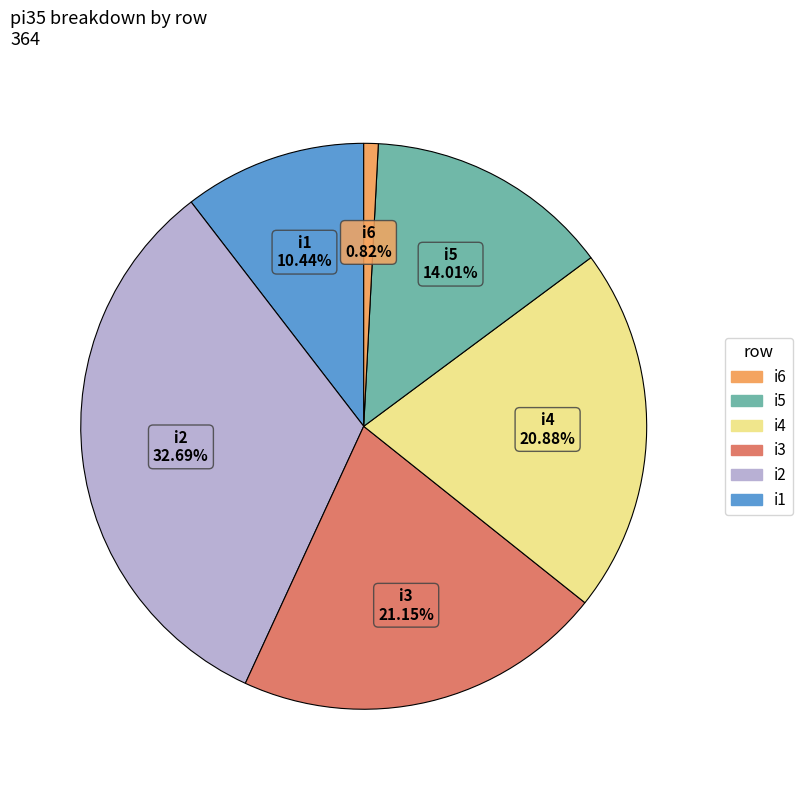

Count the number of slices in the pie.

6